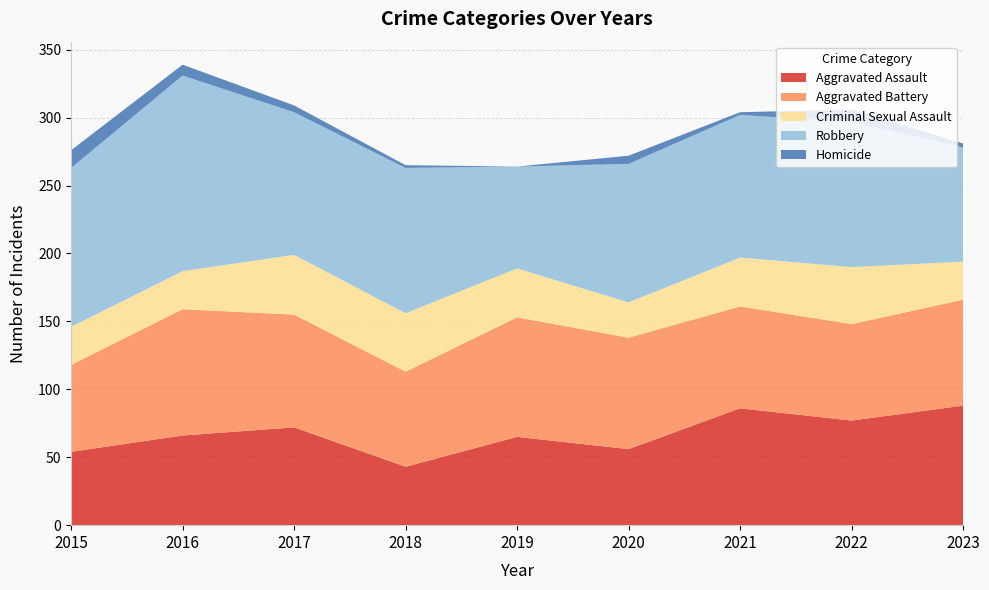

Reading right to left, list all the values displayed in this chart.

Aggravated Assault: 2023=88	2022=77	2021=86	2020=56	2019=65	2018=43	2017=72	2016=66	2015=54
Aggravated Battery: 2023=78	2022=71	2021=75	2020=82	2019=88	2018=70	2017=83	2016=93	2015=64
Criminal Sexual Assault: 2023=28	2022=42	2021=36	2020=26	2019=36	2018=43	2017=44	2016=28	2015=28
Robbery: 2023=84	2022=107	2021=105	2020=102	2019=75	2018=107	2017=105	2016=144	2015=117
Homicide: 2023=3	2022=9	2021=2	2020=6	2019=0	2018=2	2017=5	2016=8	2015=13